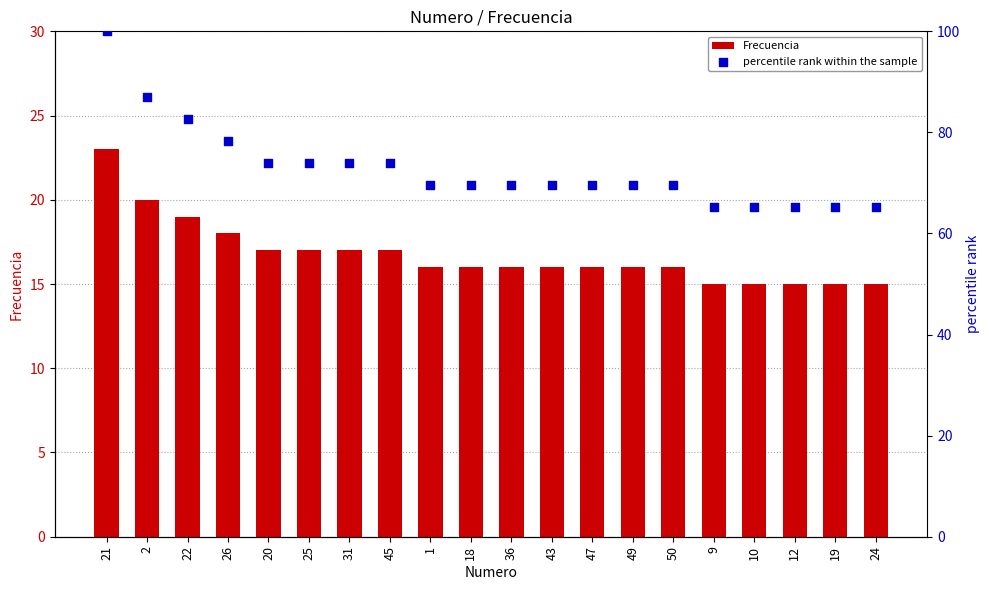

Which series reaches the minimum Y coordinate?

Frecuencia